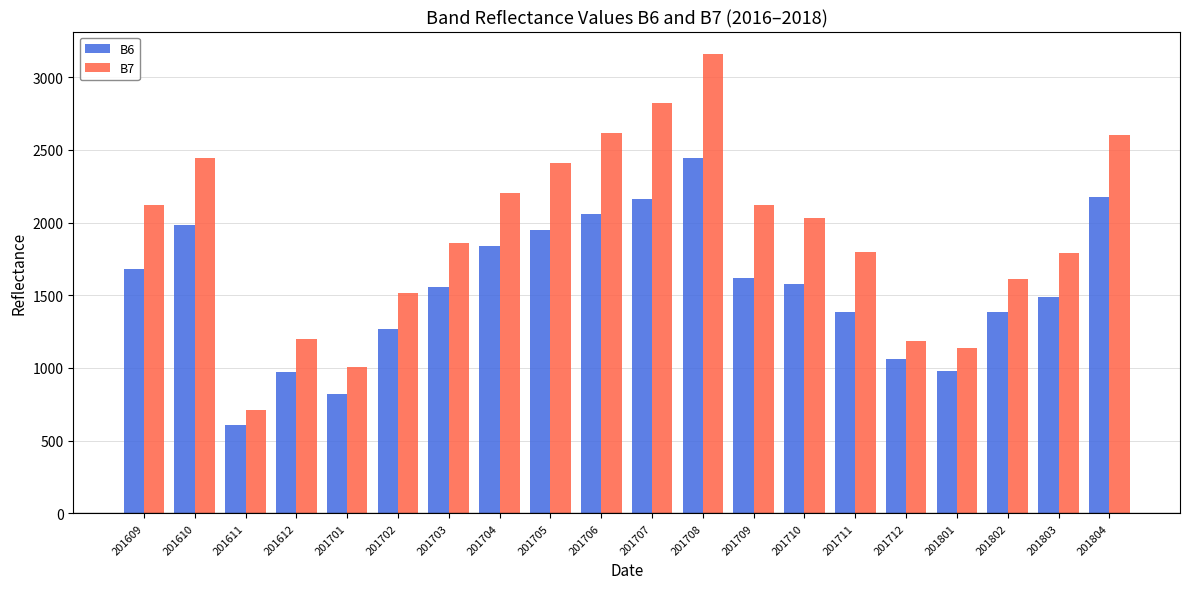

How many bars are there in total?

40